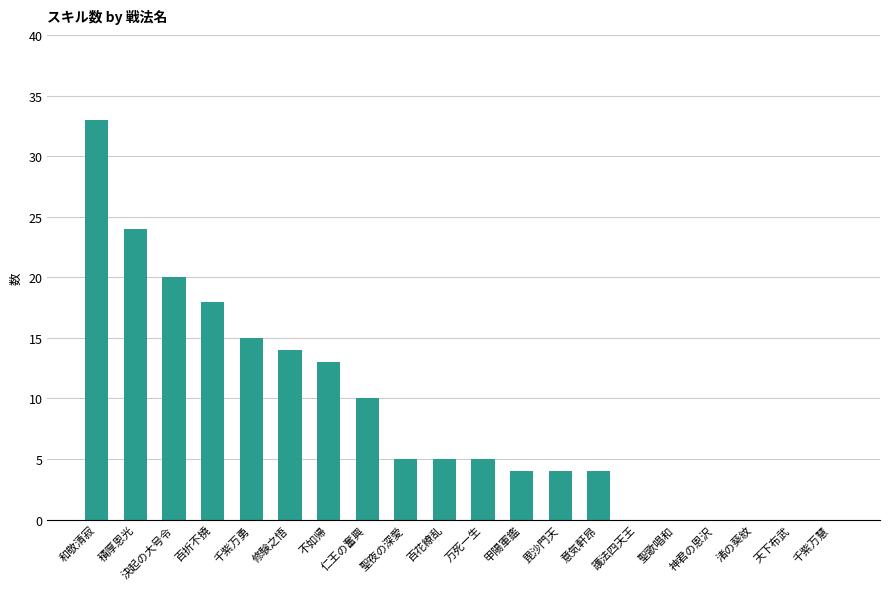

Which has a higher value, 仁王の奮興 or 百折不撓?

百折不撓